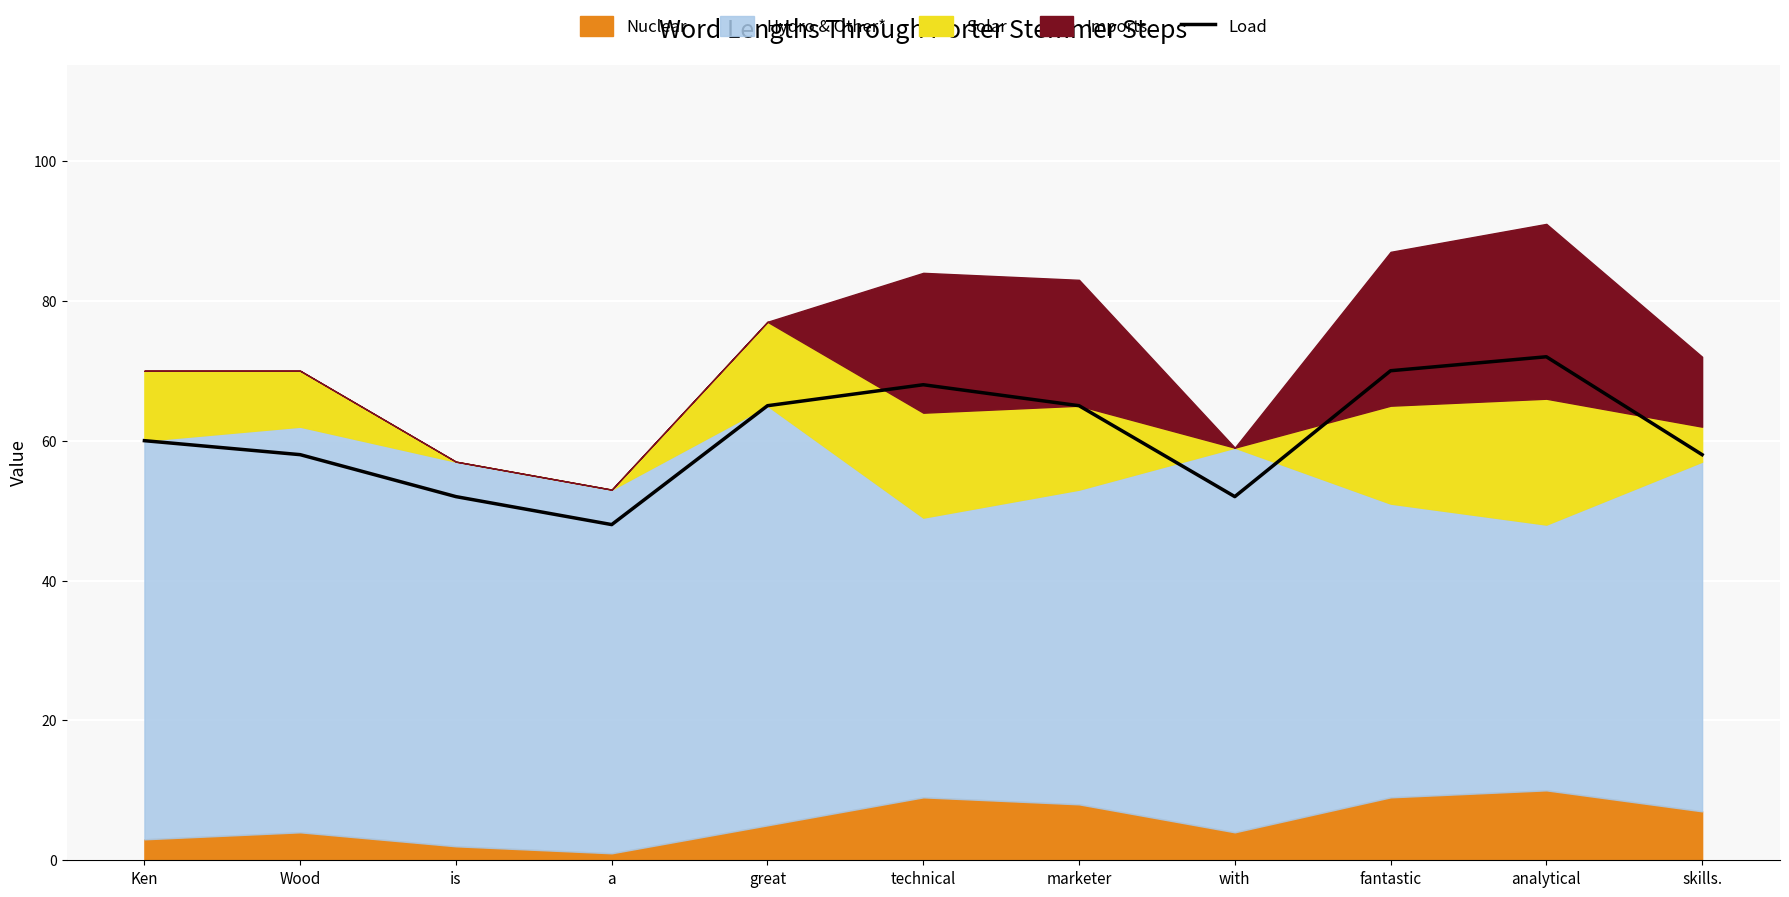

What is the sum of the values at great and is?

117